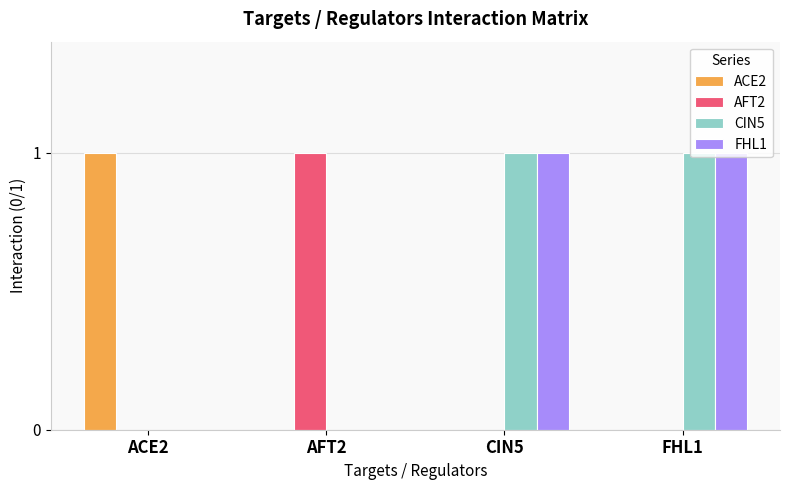

True or false: CIN5 has a value of 0 at AFT2.

True